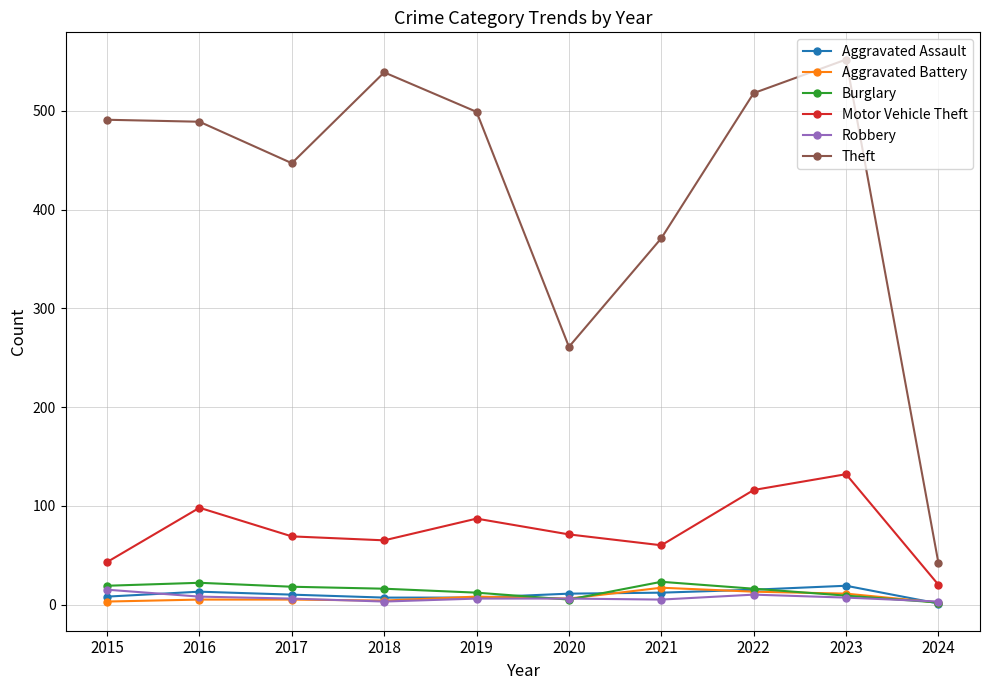

What is the total value across all series at 2019?

619